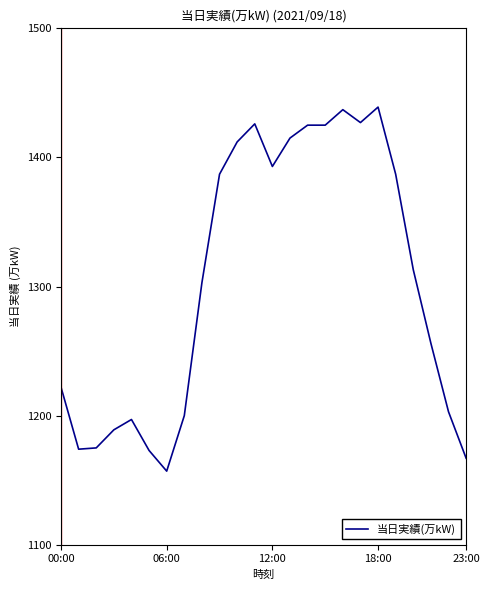

What is the greatest value displayed?

1439